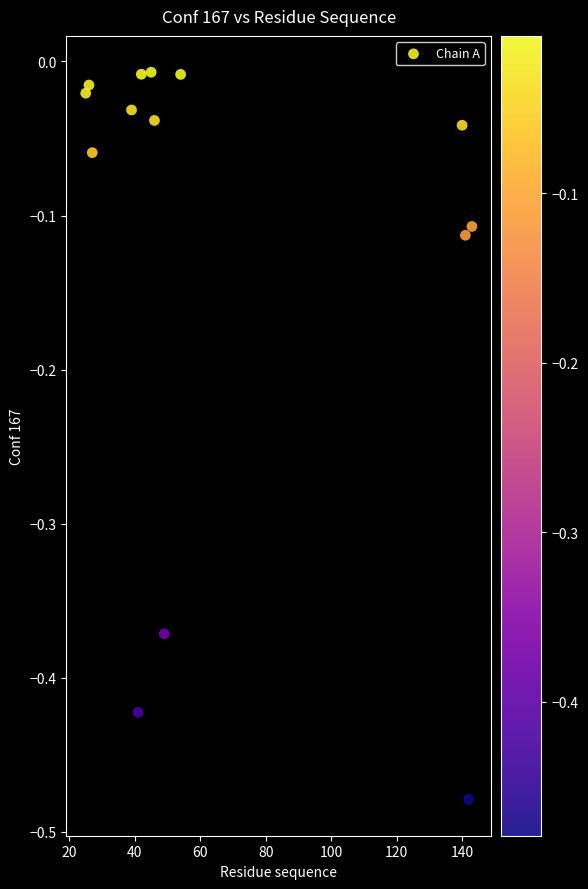

What is the range of X values (max minus min)?

118.0